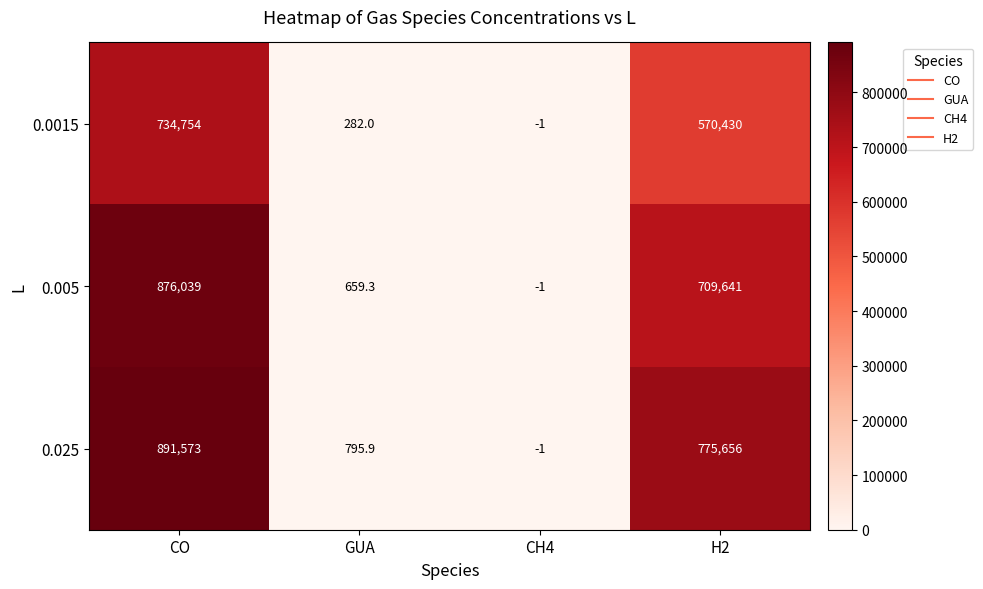

At which category is the sum across all series the highest?

CO